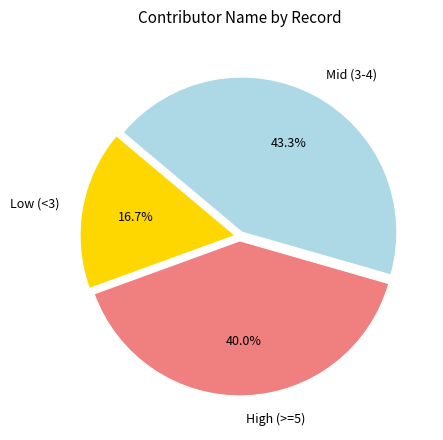

How many slices are in this pie chart?

3